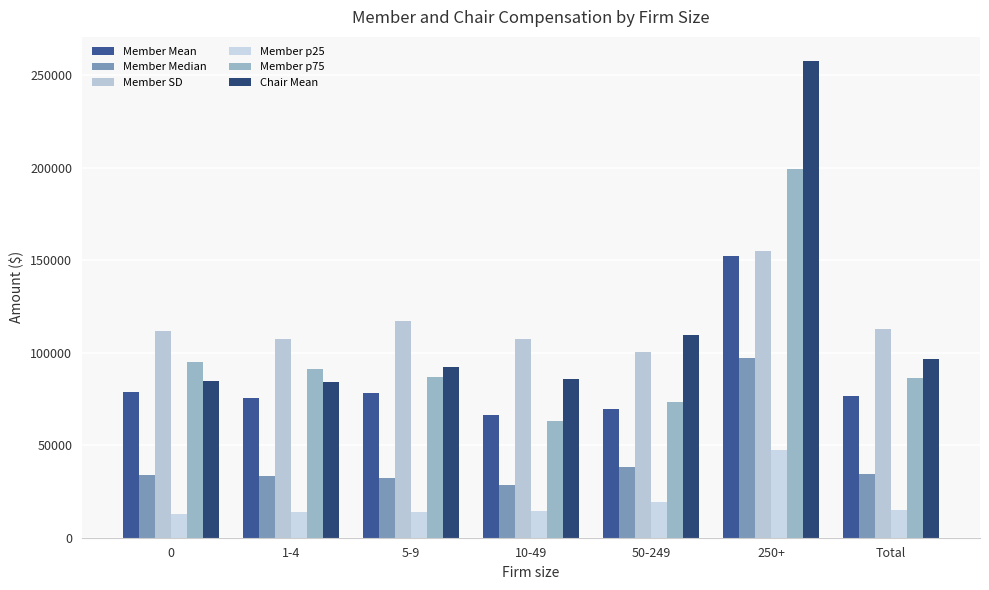

How many bars are there in total?

42